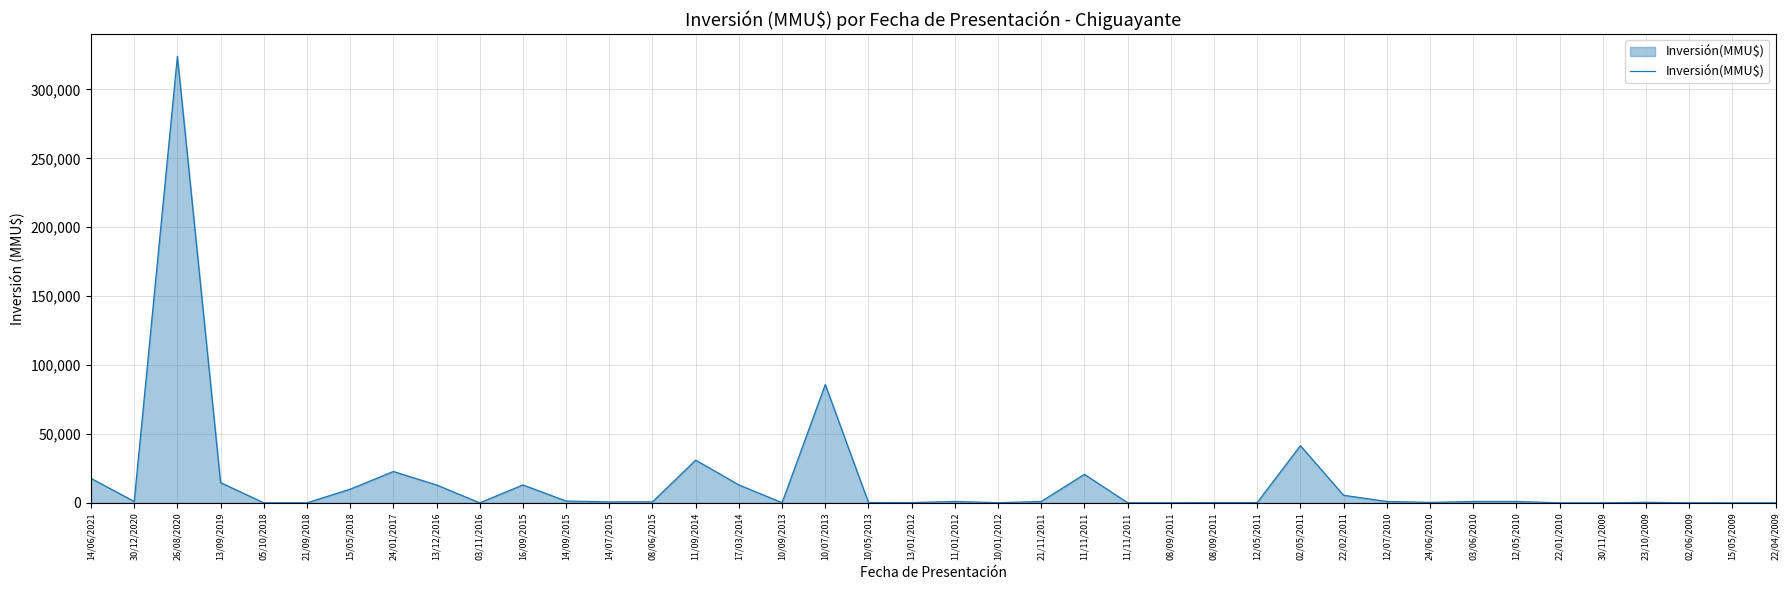

Which label corresponds to the largest value in the chart?

26/08/2020